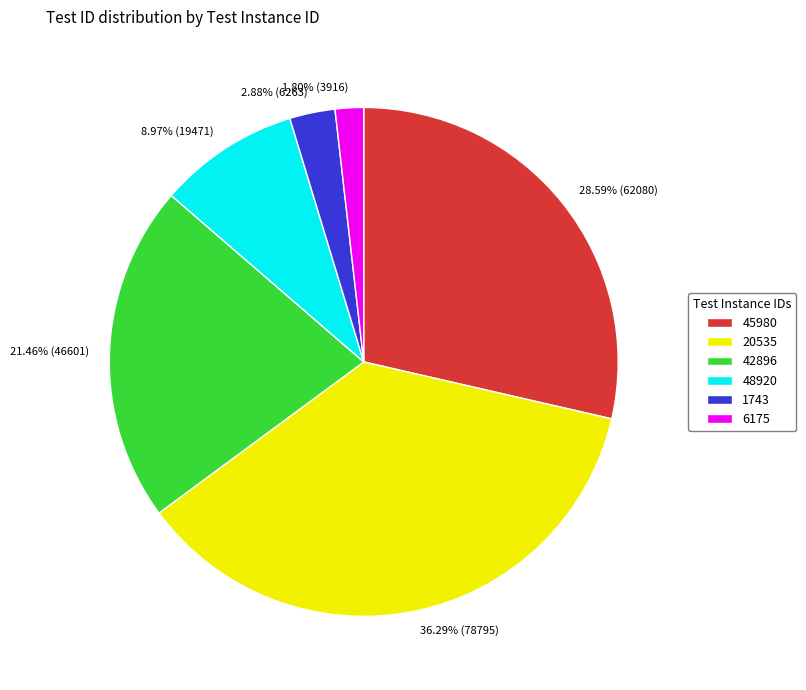

Rank the categories by value from highest to lowest.

20535, 45980, 42896, 48920, 1743, 6175